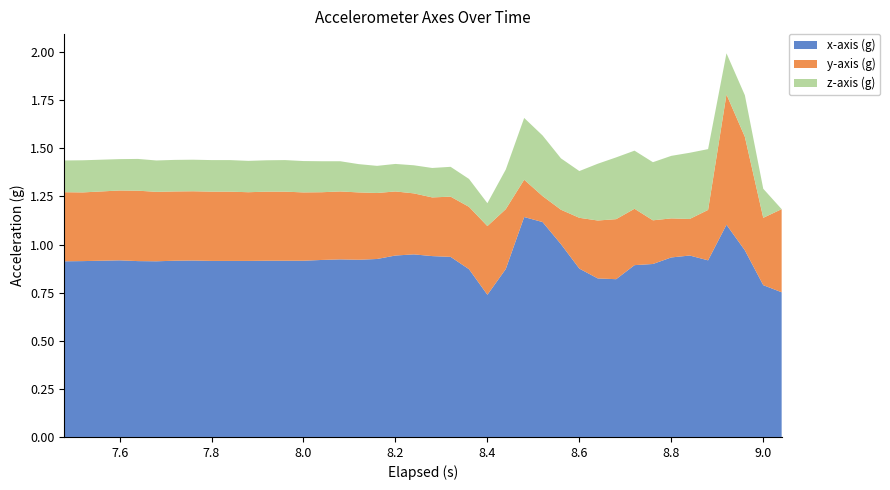

True or false: x-axis (g) has a value of 1.3 at 8.6.

False